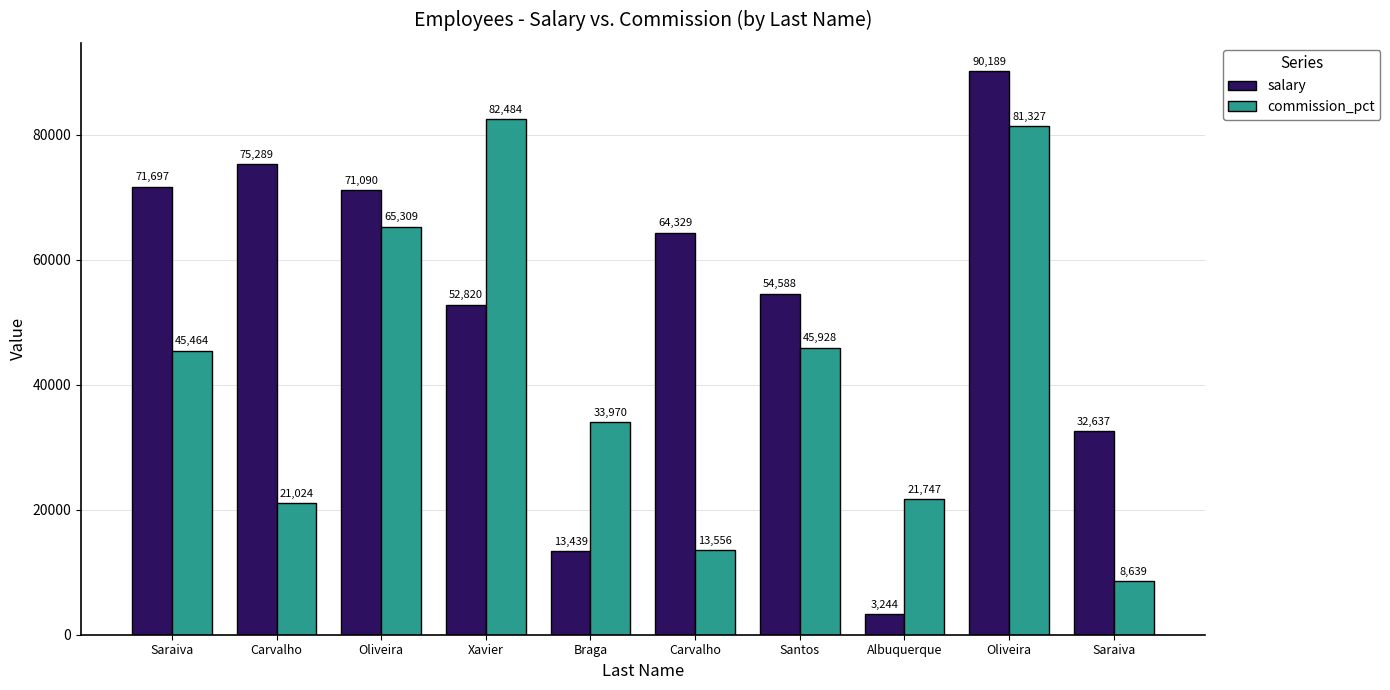

At which label is commission_pct closest to 45561?

Saraiva